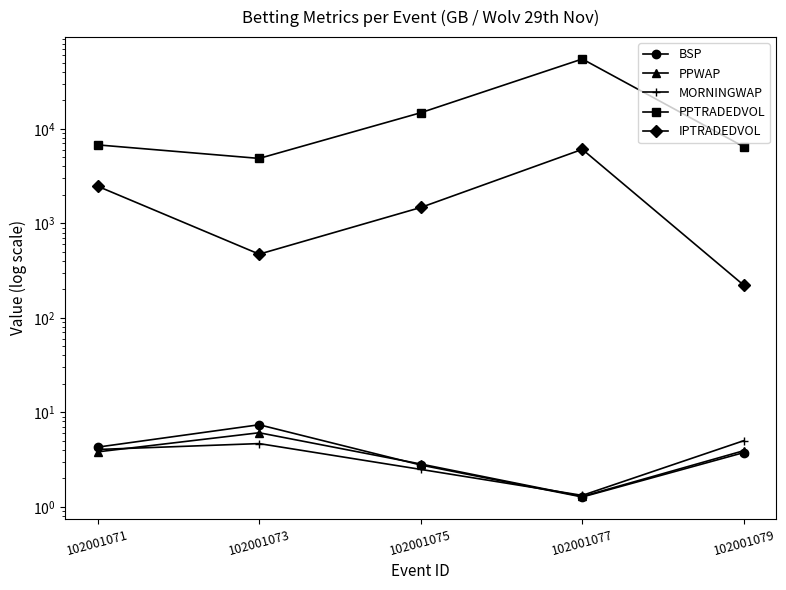

Is it true that PPTRADEDVOL equals 9217.6 at 102001079?

False